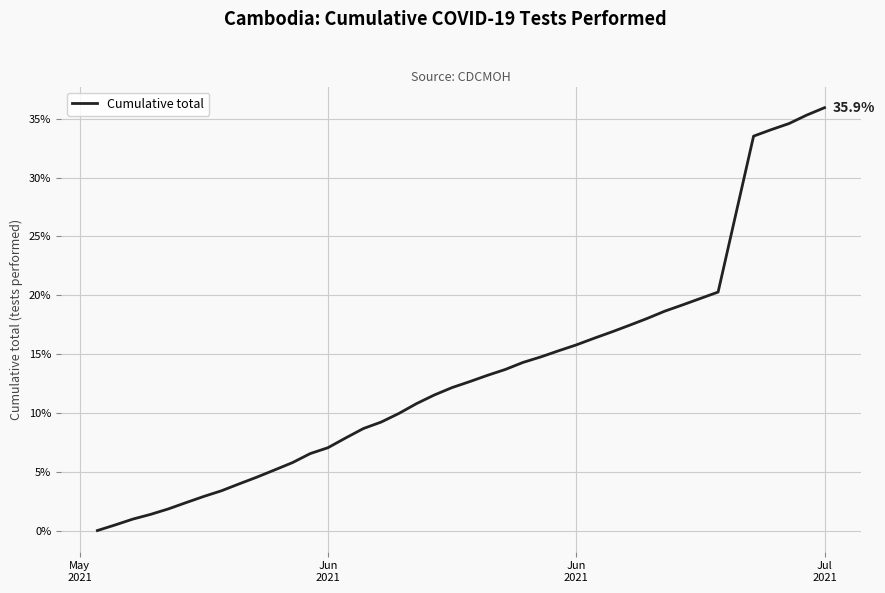

What is the greatest value displayed?

35.9